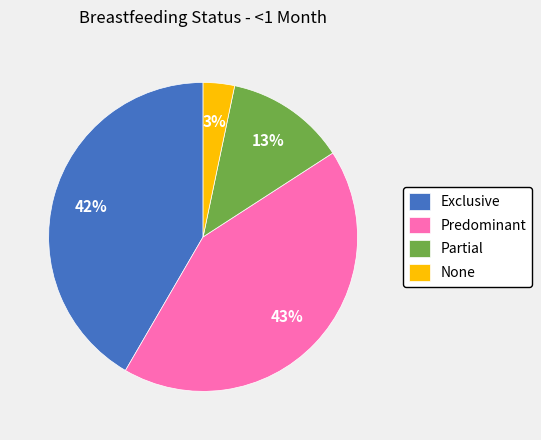

Between Exclusive and Predominant, which is larger?

Predominant